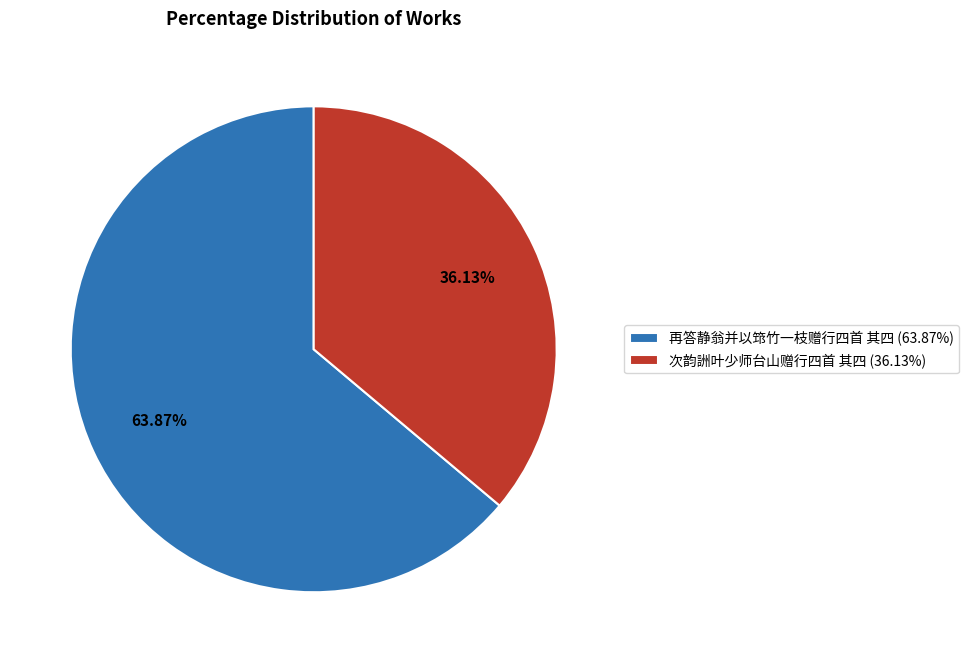

To the nearest percent, what is the difference between the 再答静翁并以筇竹一枝赠行四首 其四 and 次韵詶叶少师台山赠行四首 其四 slice percentages?

28%